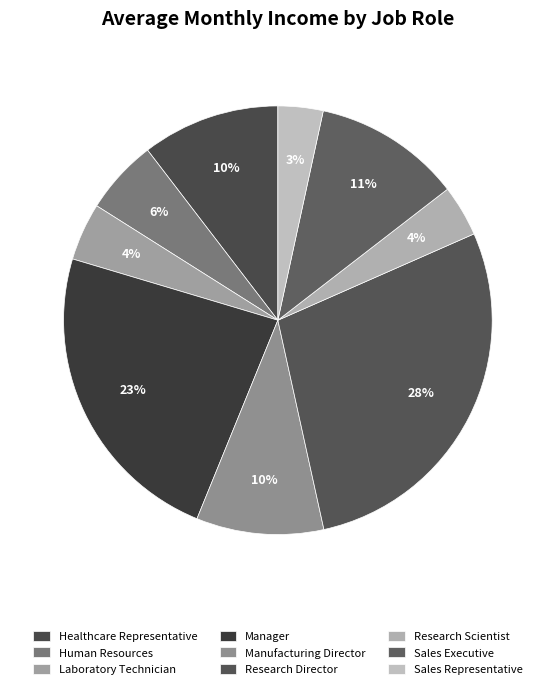

Is it true that Research Scientist is 1% of the pie?

False